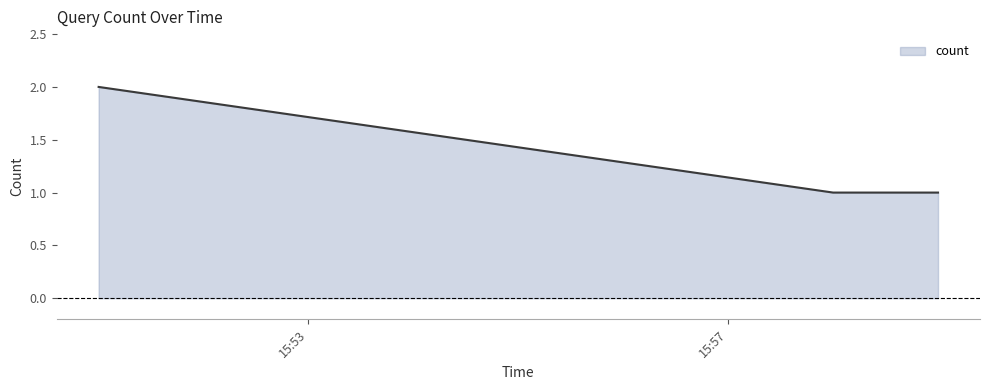

How many lines are shown in the chart?

1